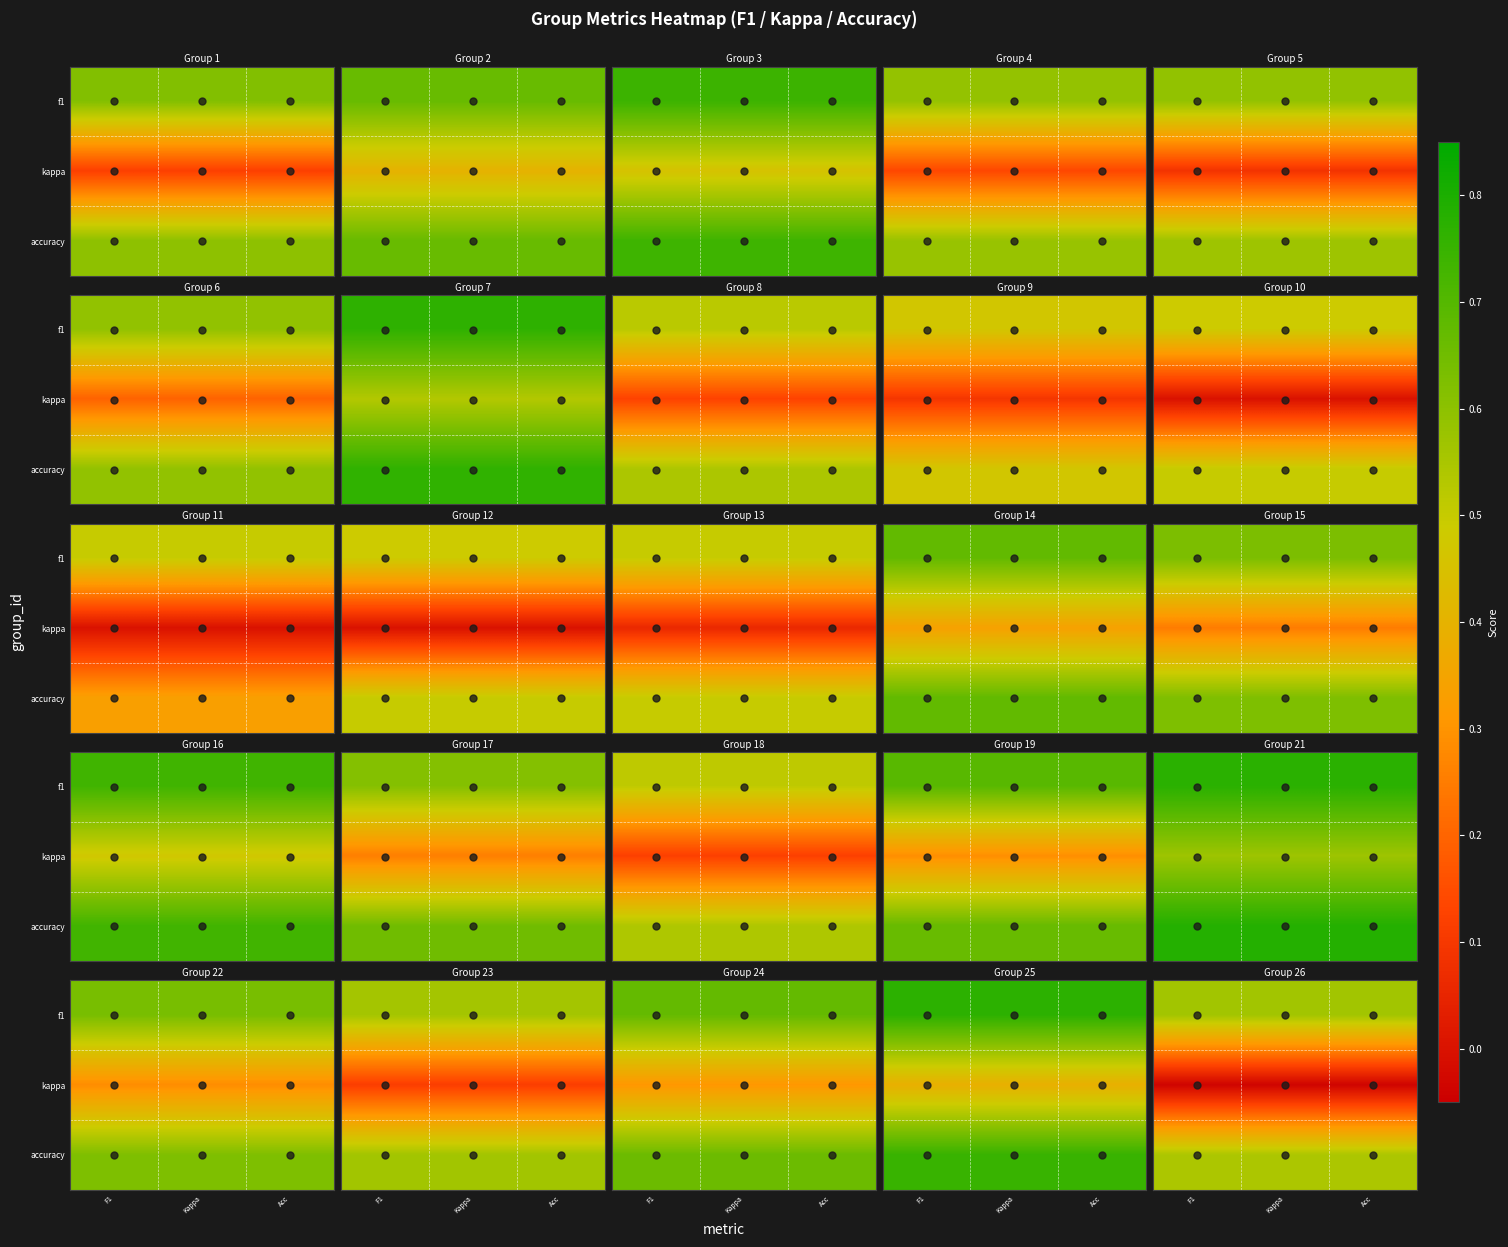

True or false: f1 has a value of 0.6 at F1.

True